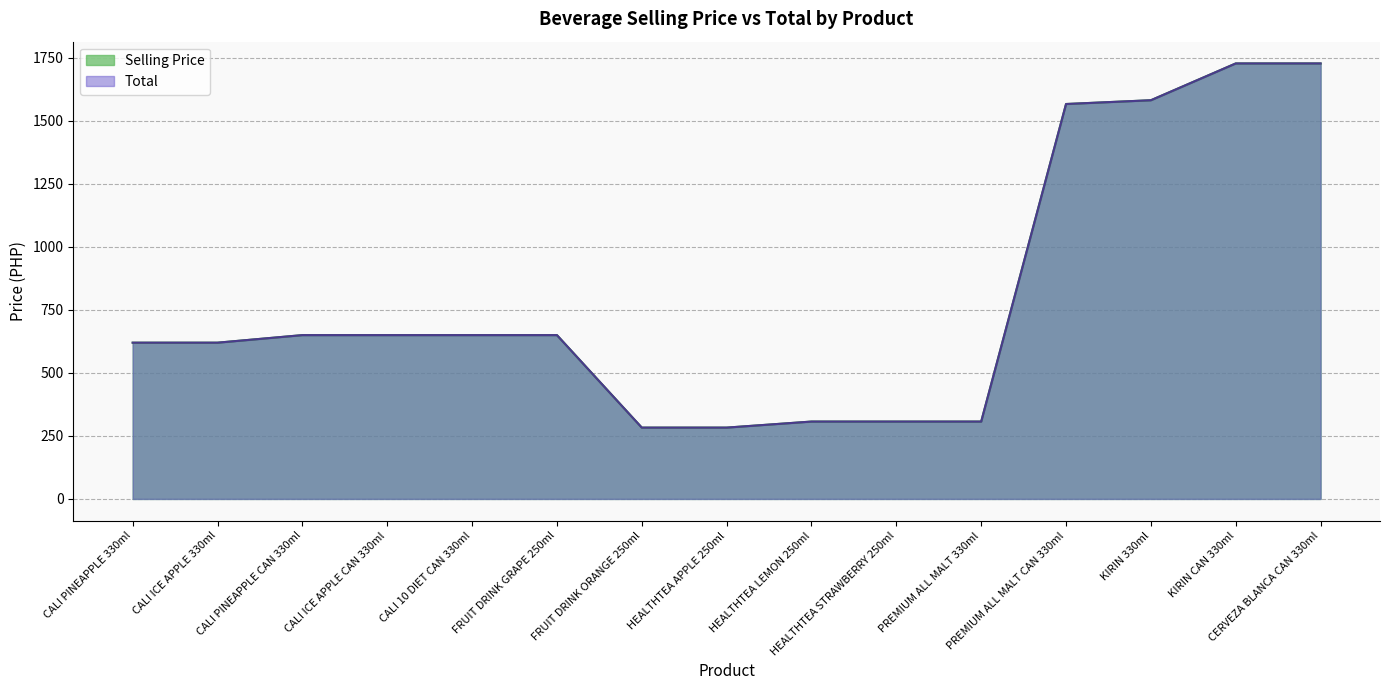

At which label does Selling Price reach its minimum?

FRUIT DRINK ORANGE 250ml